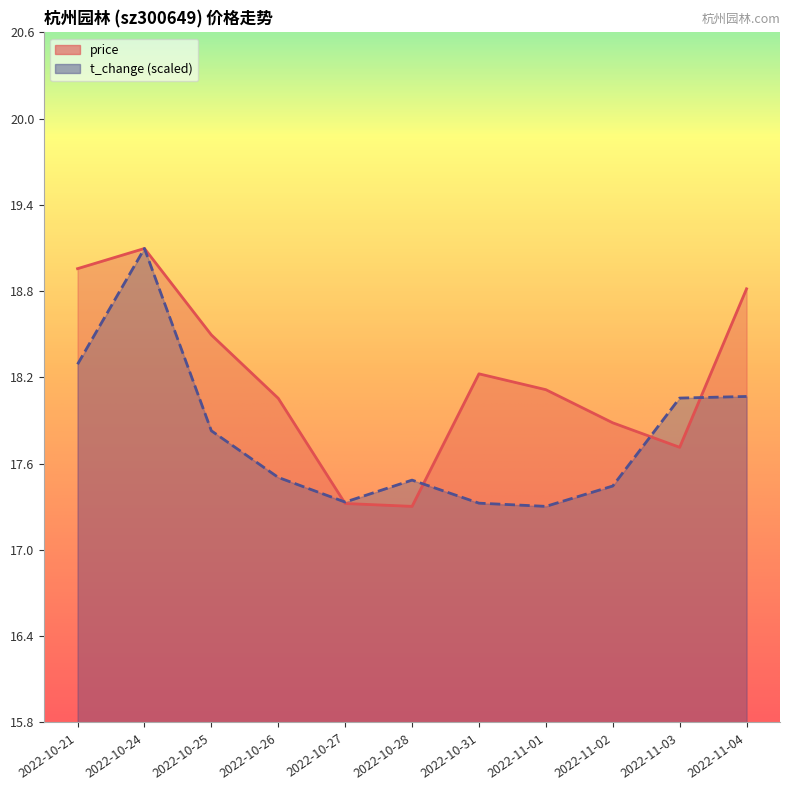

What position from the left is 2022-10-31?

7